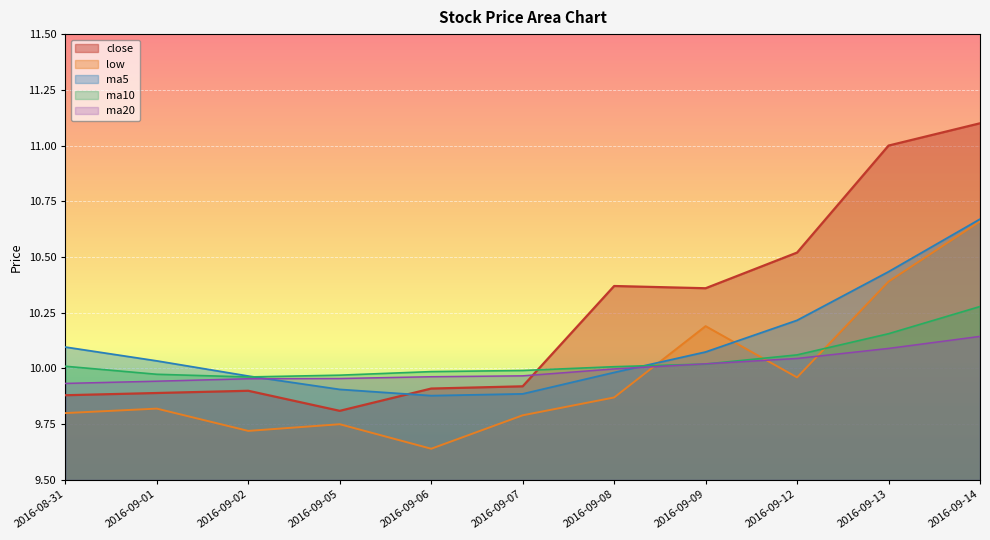

At 2016-09-09, list the series in order from smallest to largest.

ma10, ma20, ma5, low, close